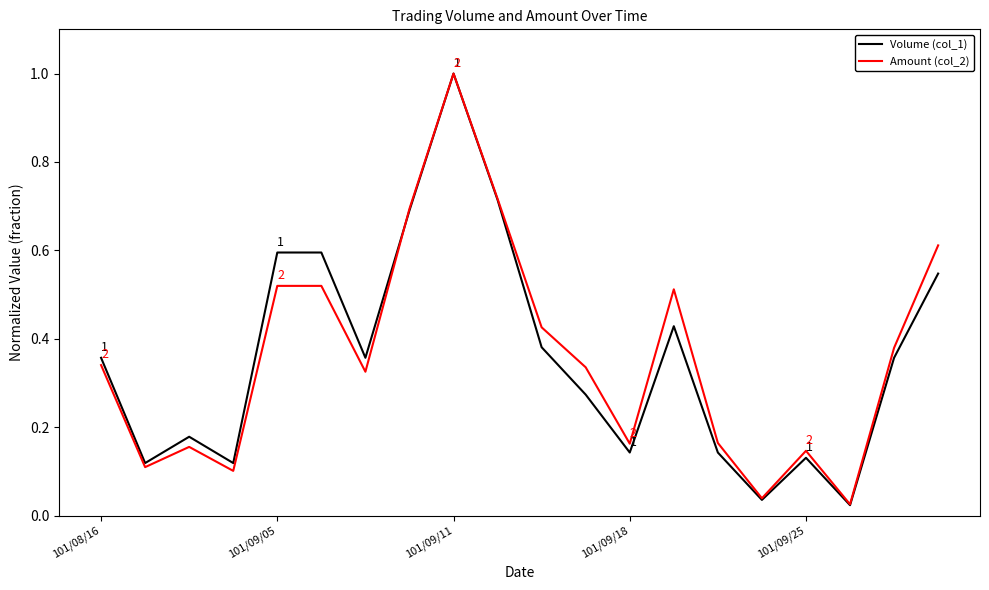

Which series has the widest spread of values?

Volume (col_1)